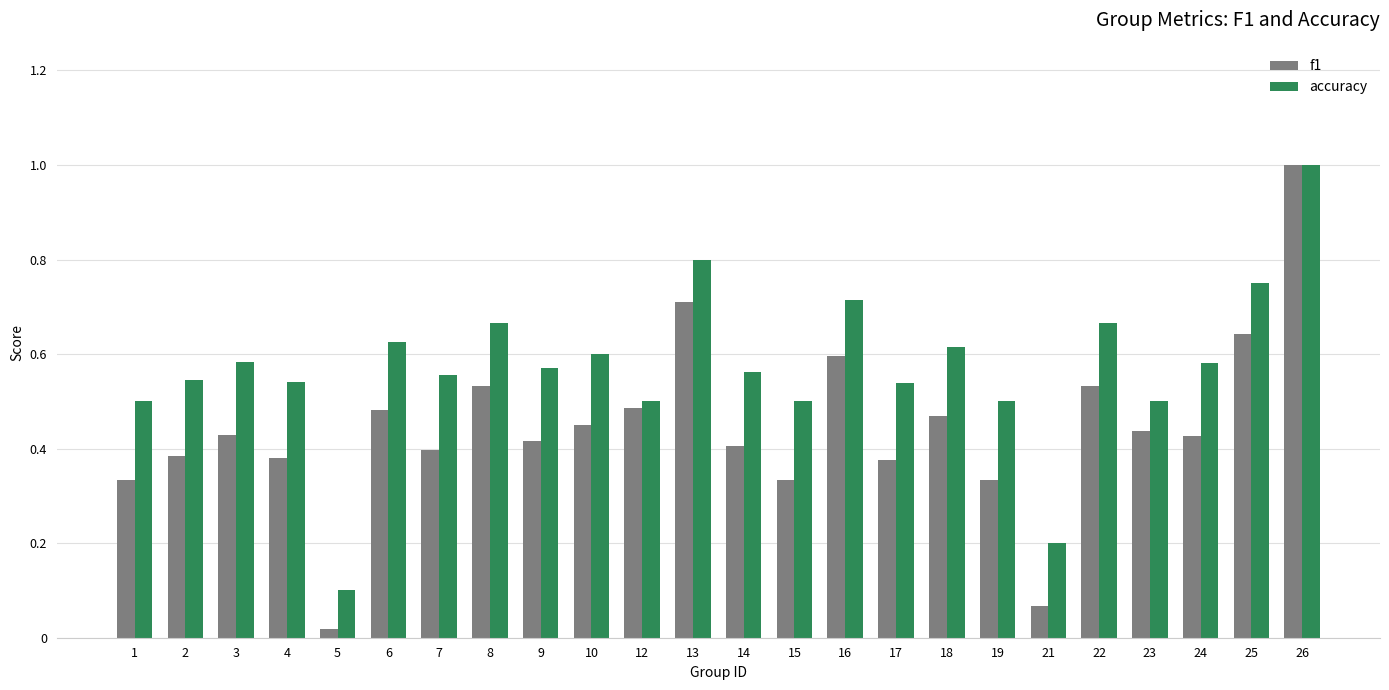

What is the highest value of the f1 series?

1.0